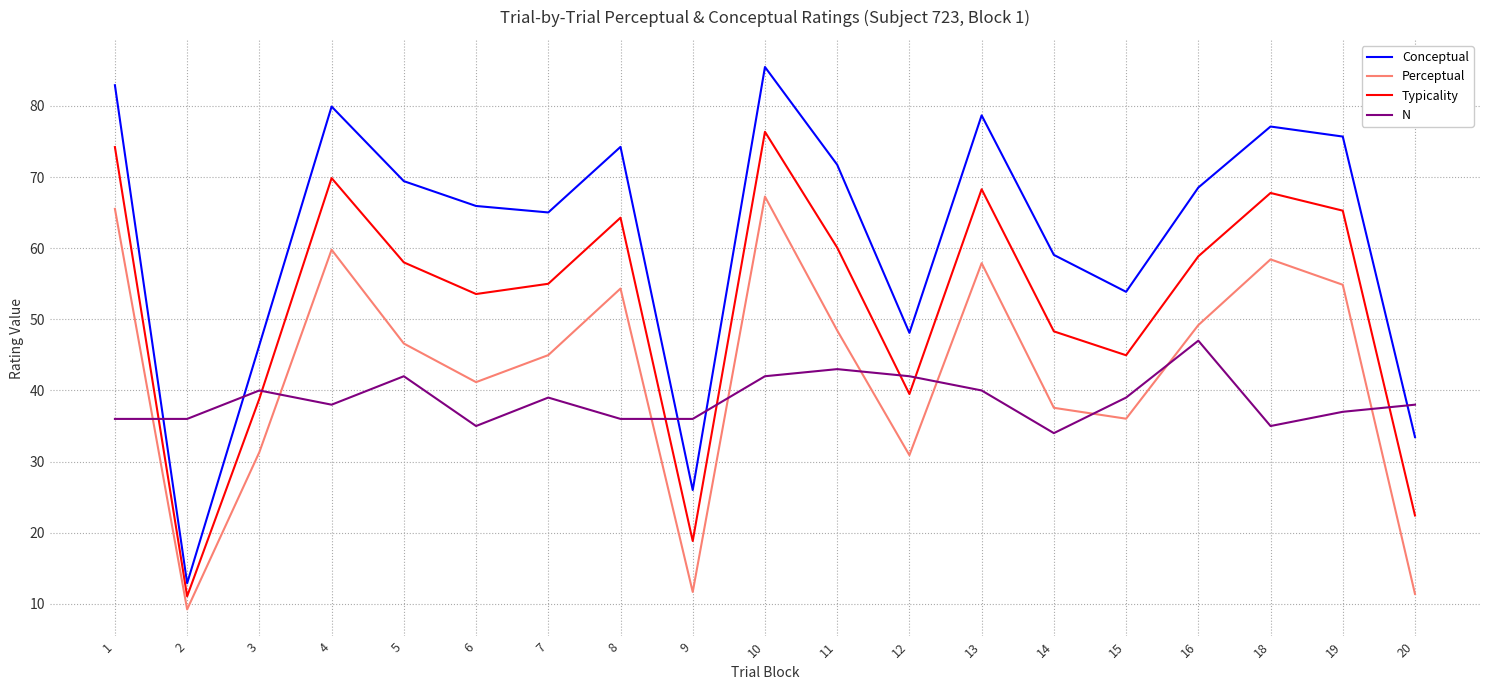

What is the sum of the N values at 19 and 16?

84.0